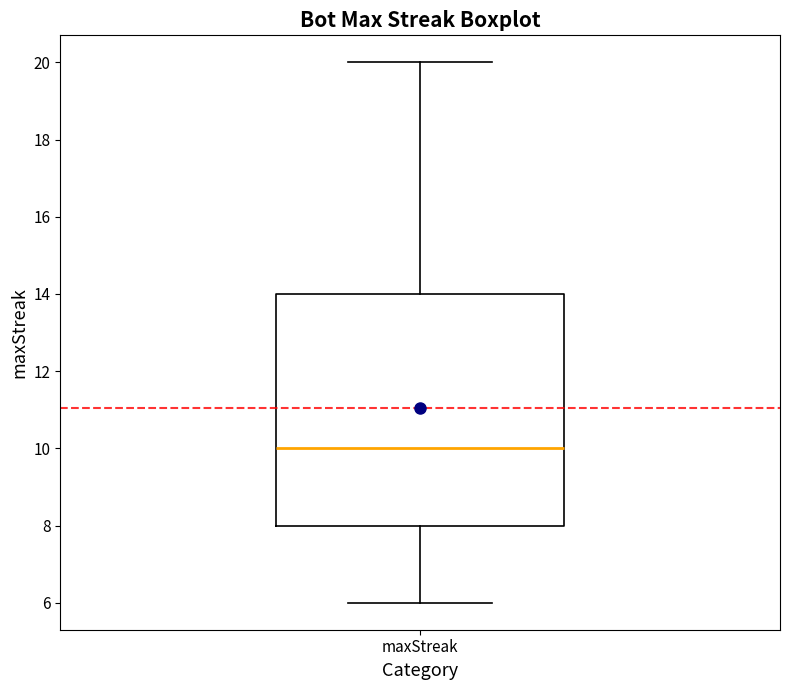

Transcribe this box plot: give where the median line is, the range the box spans, and where the two whiskers end, as read against the y-axis. The values are not printed on the chart, so give them approximately, as read against the axis.

median 10, box 8 to 14, whiskers 6 to 20